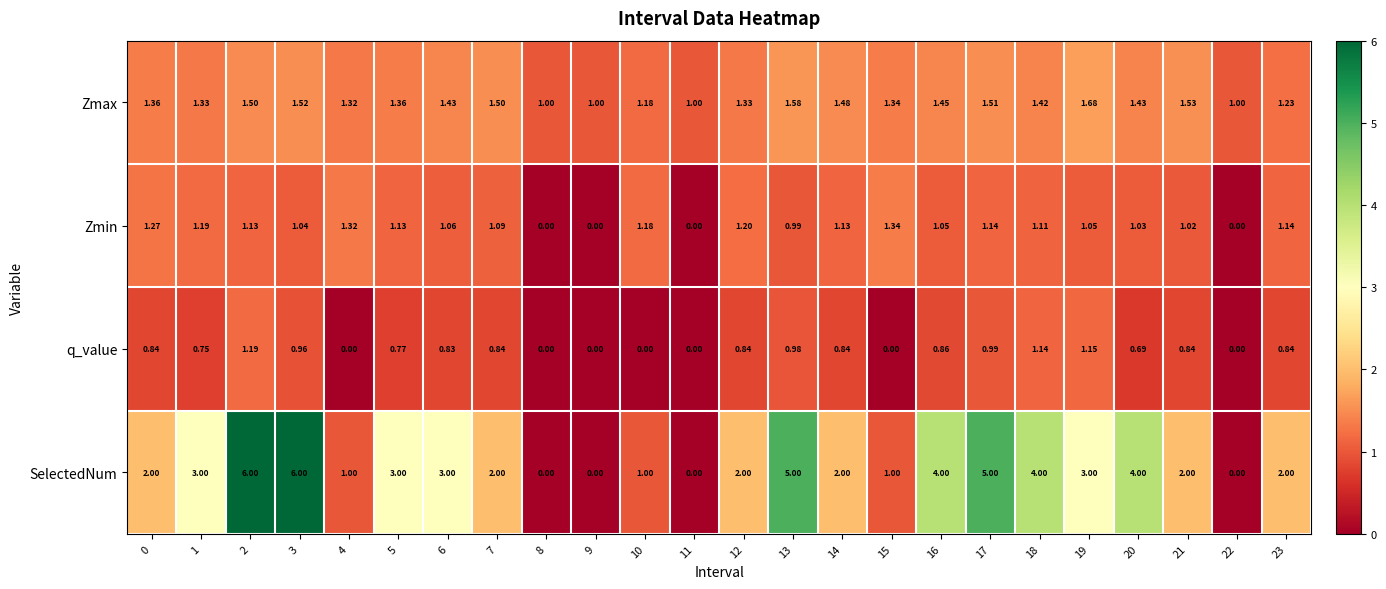

Rank the series by their average value, from lowest to highest.

q_value, Zmin, Zmax, SelectedNum